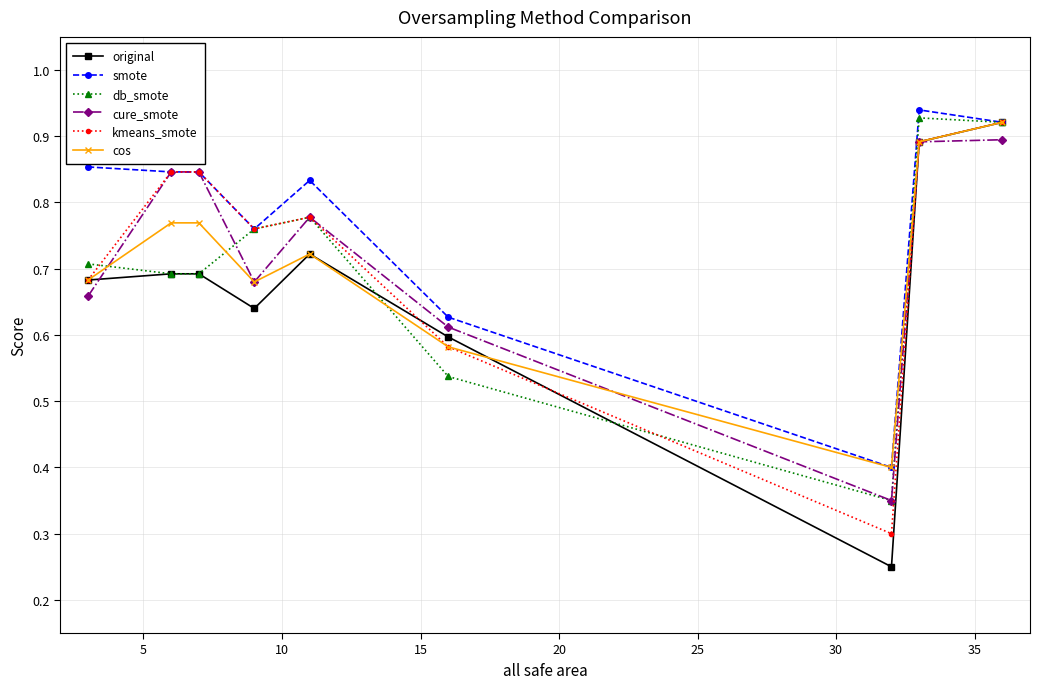

How many interior local valleys does the original series have?

2